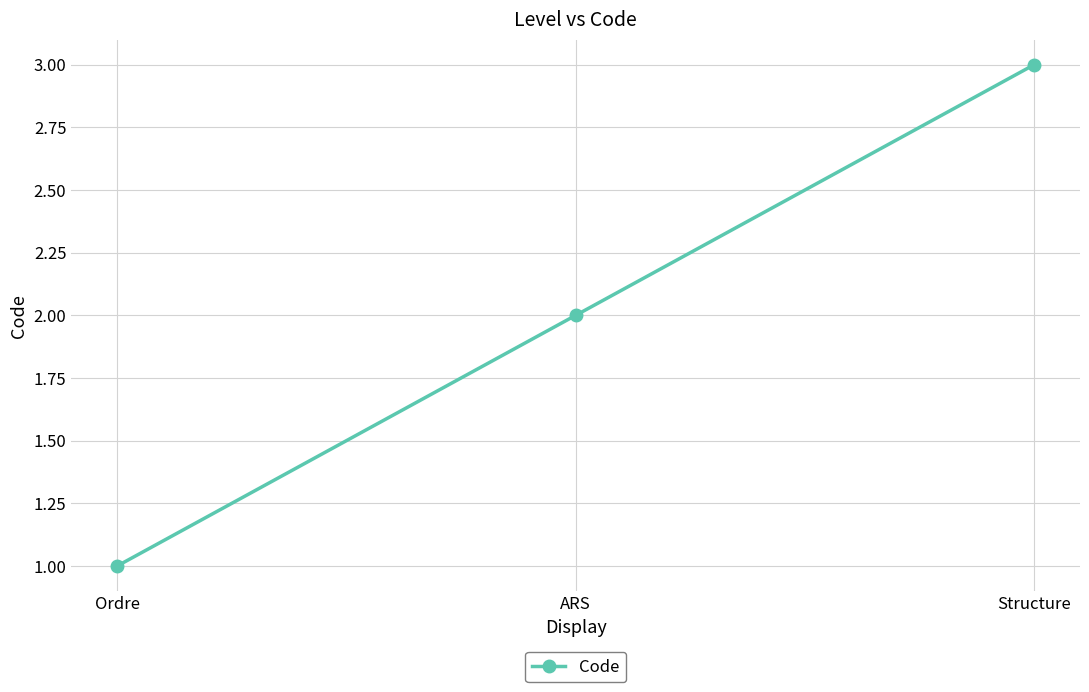

How many values are below 2?

1